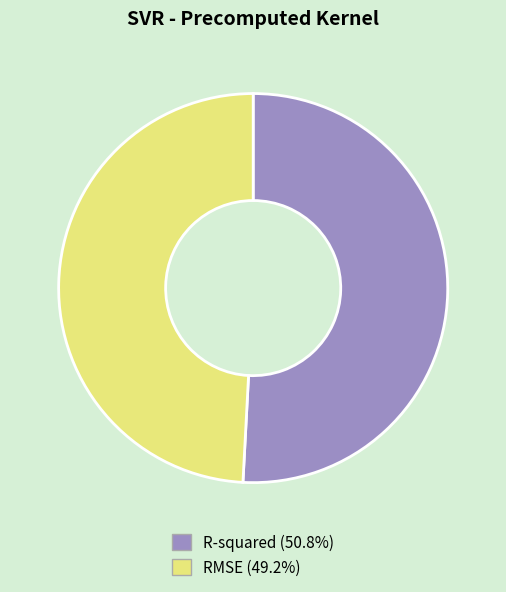

Do RMSE and R-squared together represent more than half of the pie?

Yes